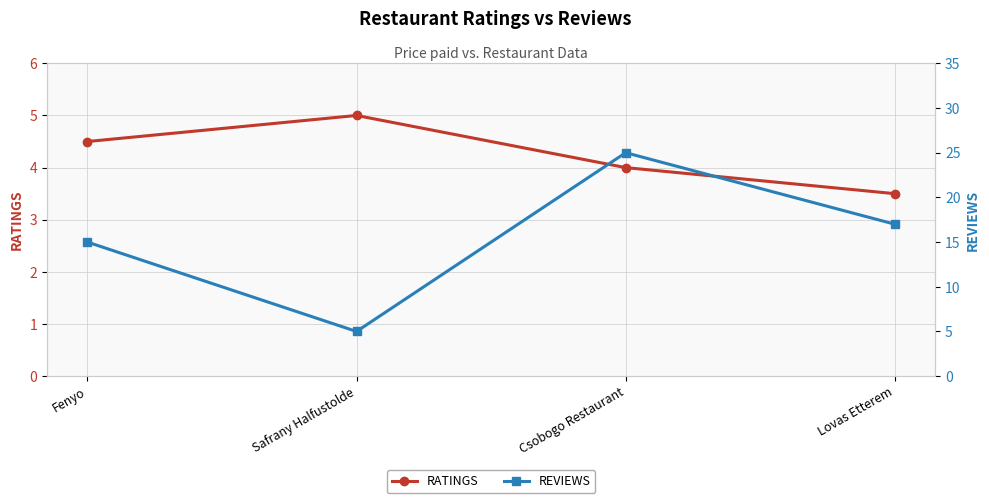

At which label is REVIEWS closest to 15?

Fenyo